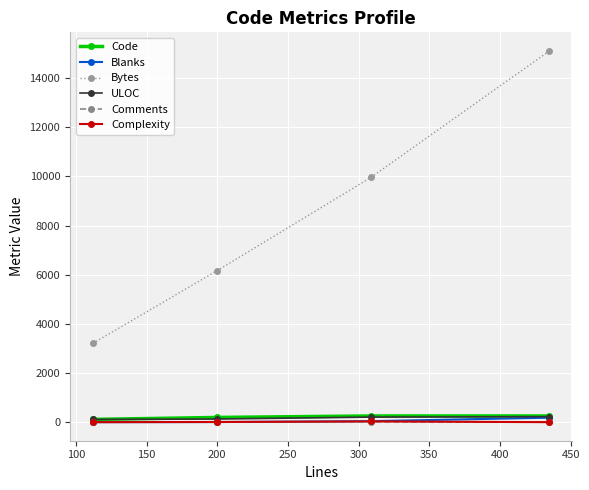

Which series has the largest total across all categories?

Bytes